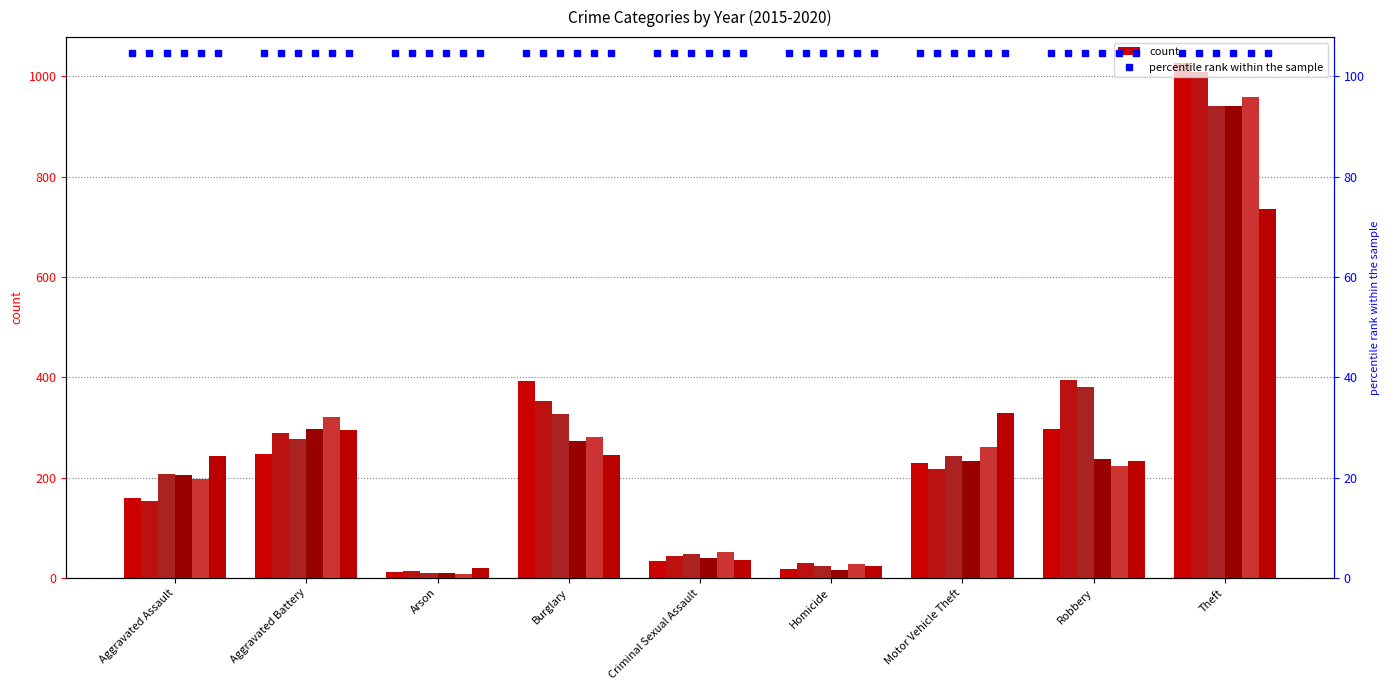

Is it true that 2019 equals 224 at Robbery?

True